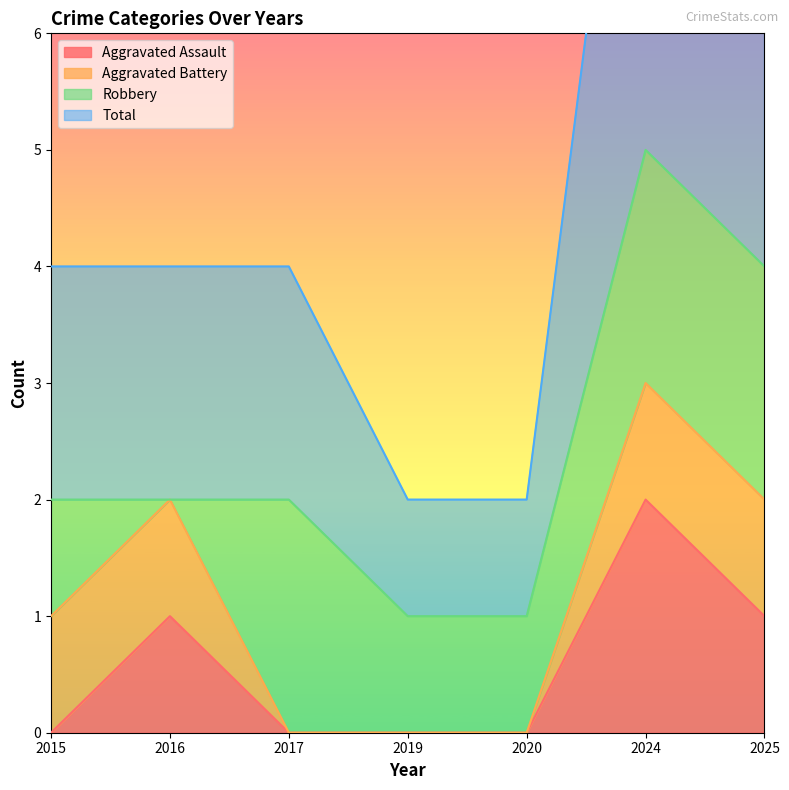

True or false: Aggravated Assault has a value of 1 at 2016.

True